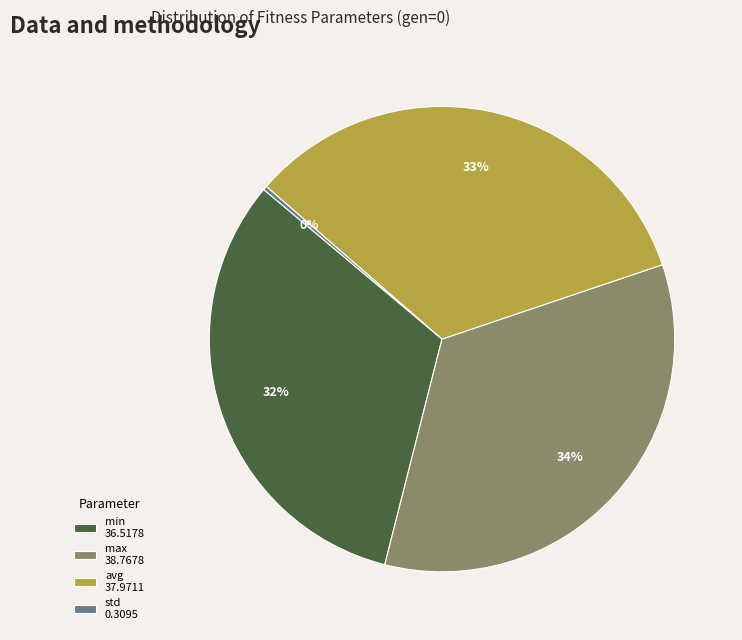

To the nearest percent, what is the difference between the largest and smallest slice percentages?

34%